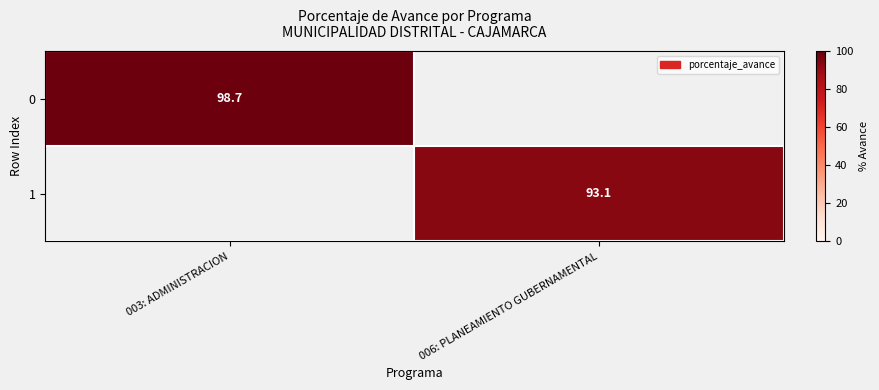

True or false: 1 has a value of 20.3 at 006: PLANEAMIENTO GUBERNAMENTAL.

False